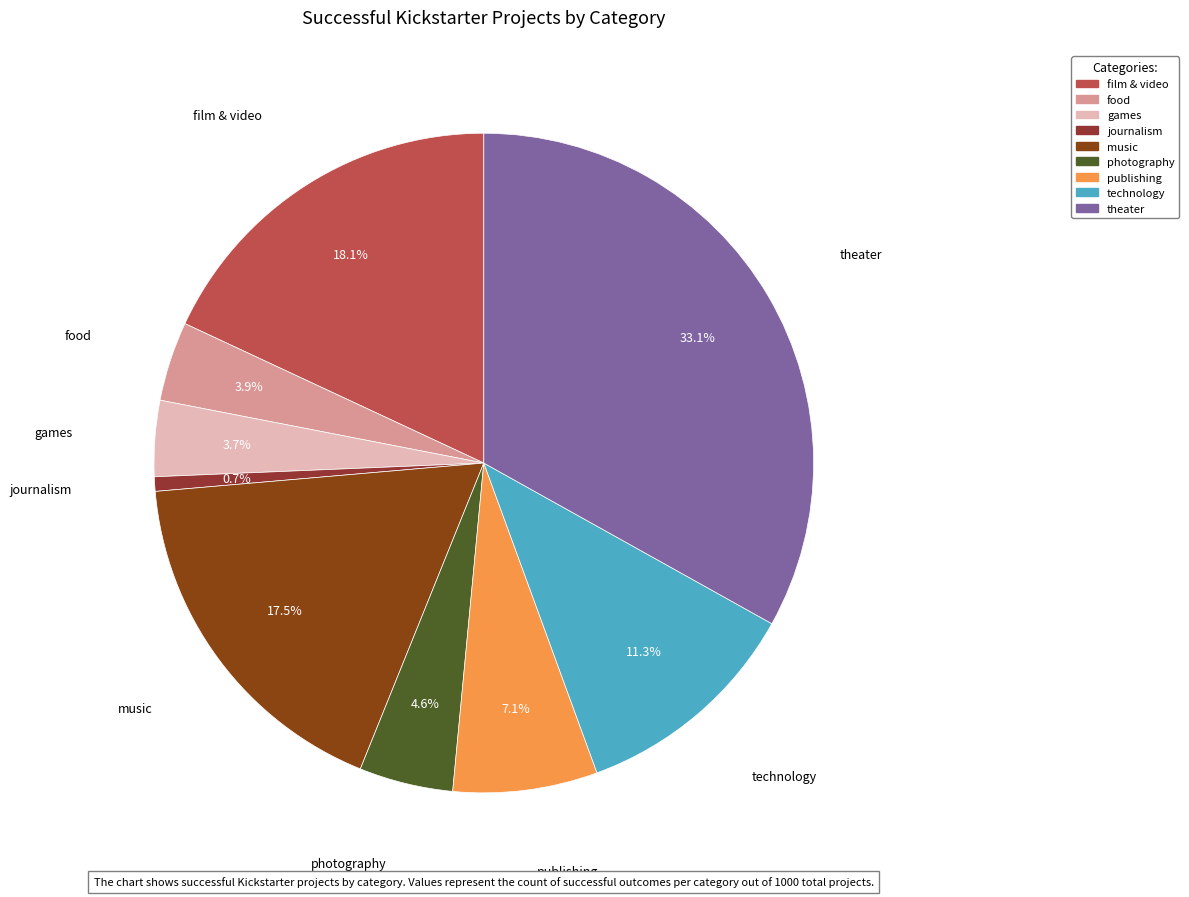

Does any single category account for the majority?

No